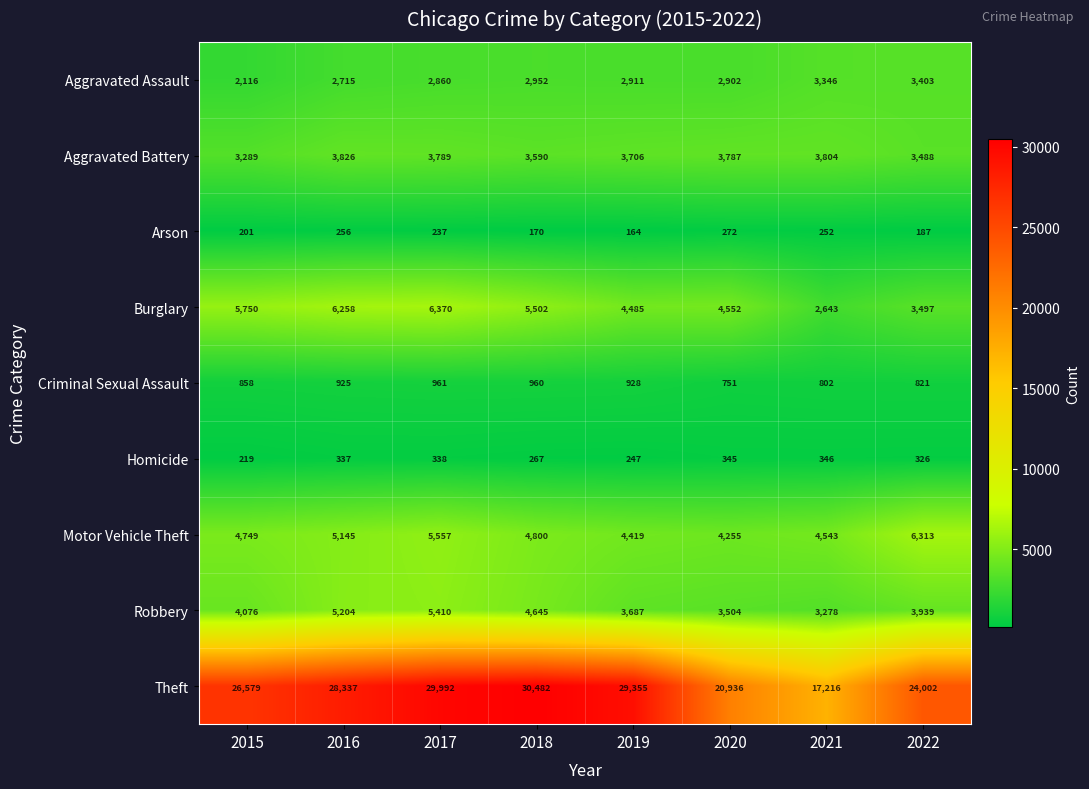

Where is Motor Vehicle Theft nearest to the value 5284?

2016